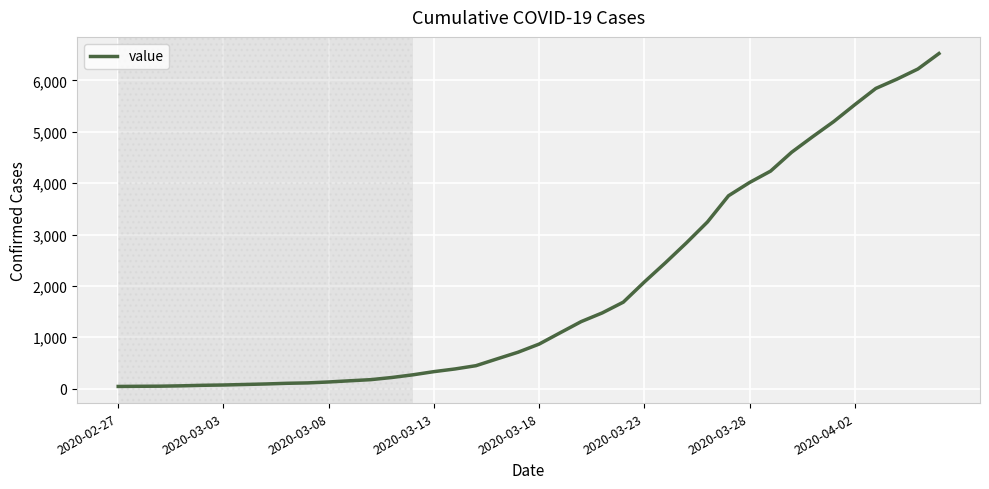

What is the difference between the maximum and minimum values?

6479